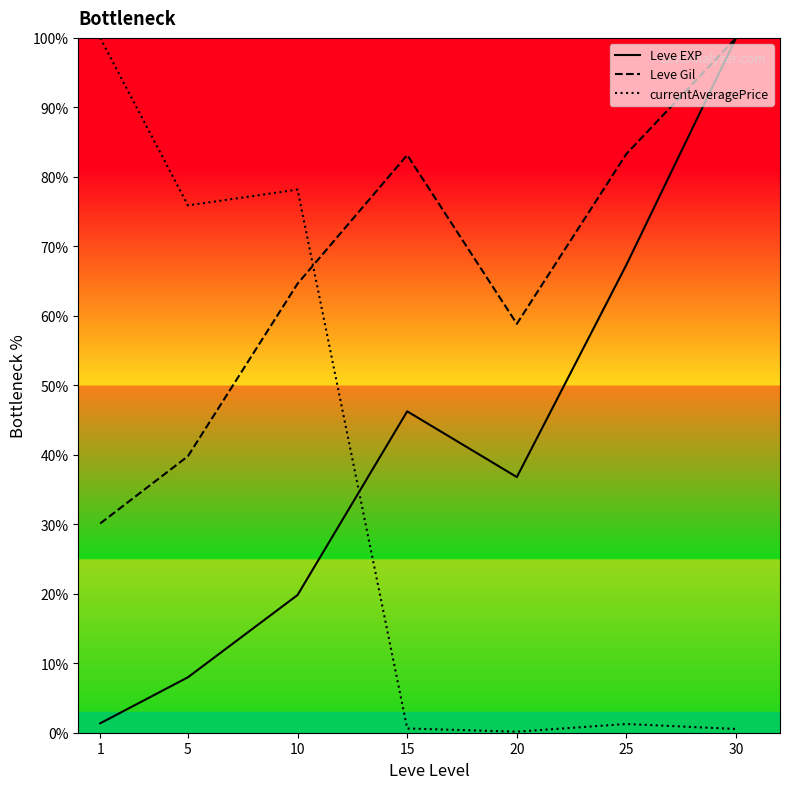

At which label does Leve EXP first exceed 36?

15